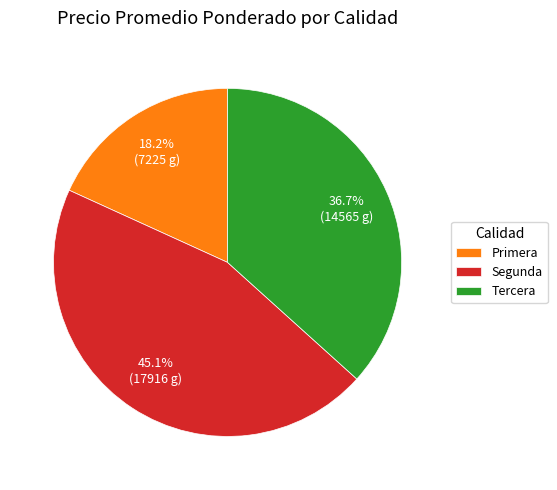

Which has a higher value, Primera or Tercera?

Tercera